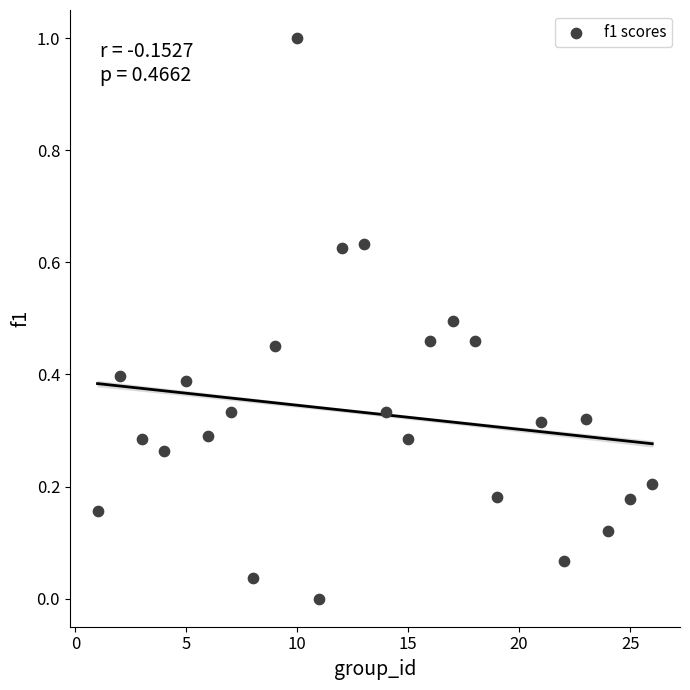

What is the range of Y values (max minus min)?

1.0